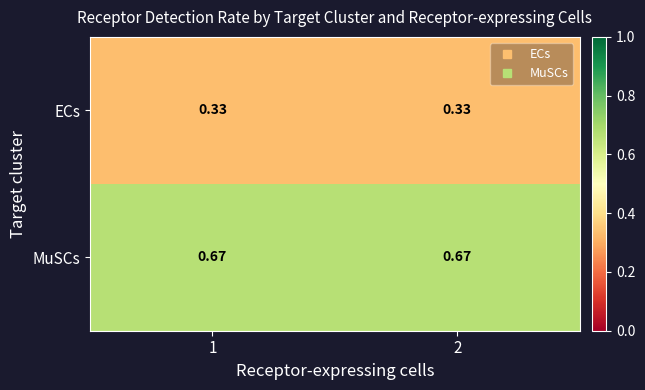

At 1, list the series in order from largest to smallest.

MuSCs, ECs